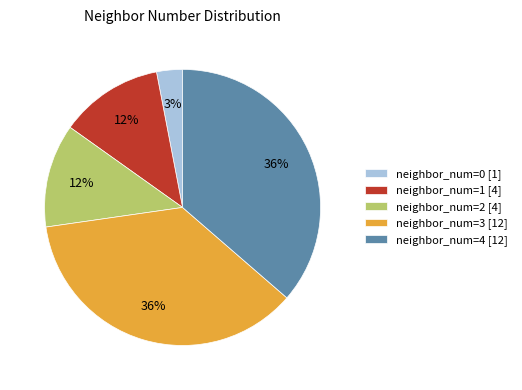

To the nearest percent, what is the difference between the neighbor_num=4 [12] and neighbor_num=0 [1] slice percentages?

33%